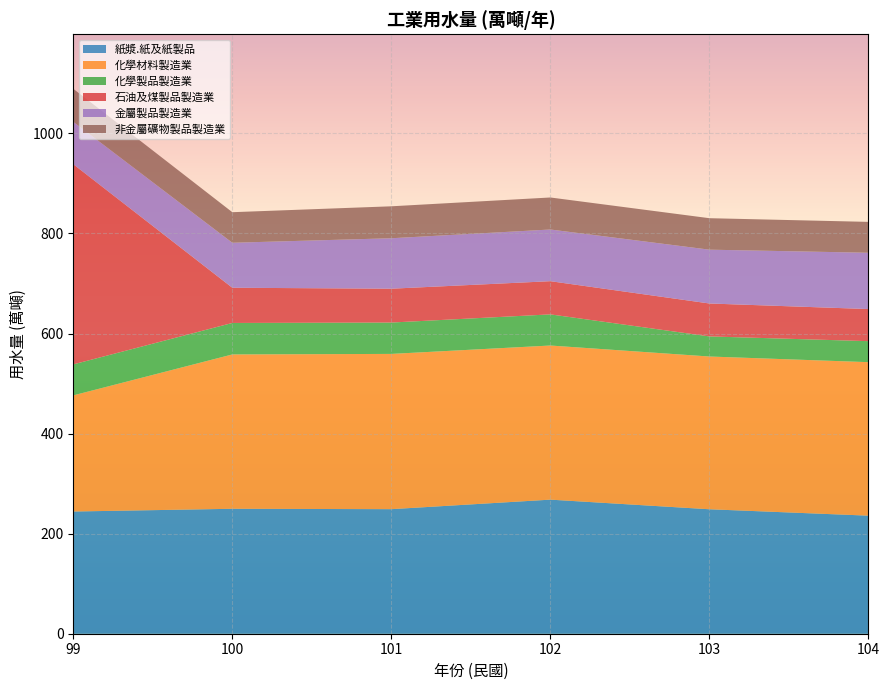

At which category is the sum across all series the highest?

99